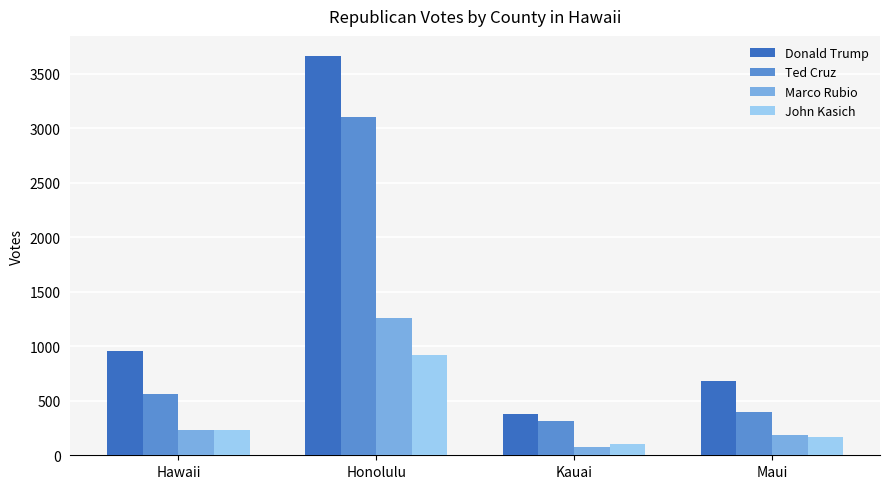

Which series changed the most between Kauai and Maui?

Donald Trump